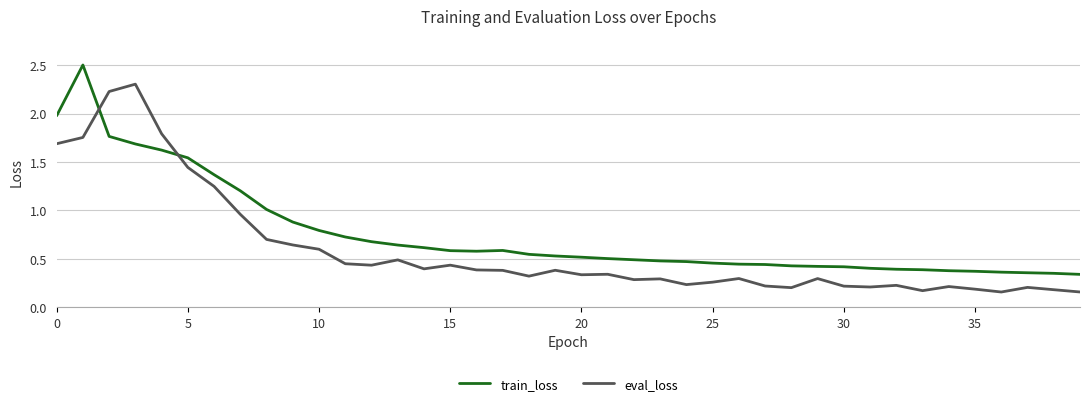

True or false: eval_loss and train_loss intersect in this chart.

True